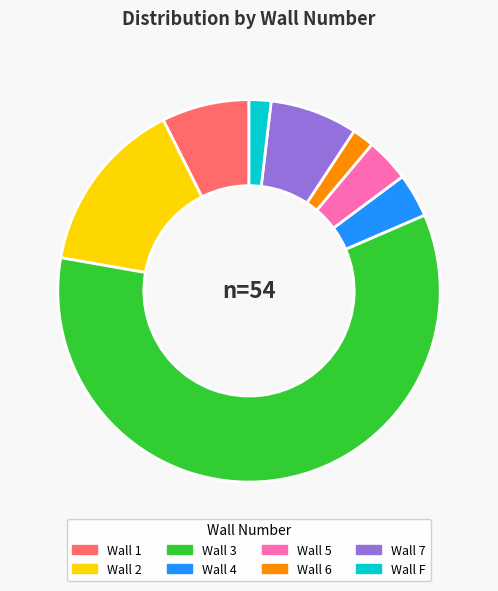

Does any single category account for the majority?

Yes